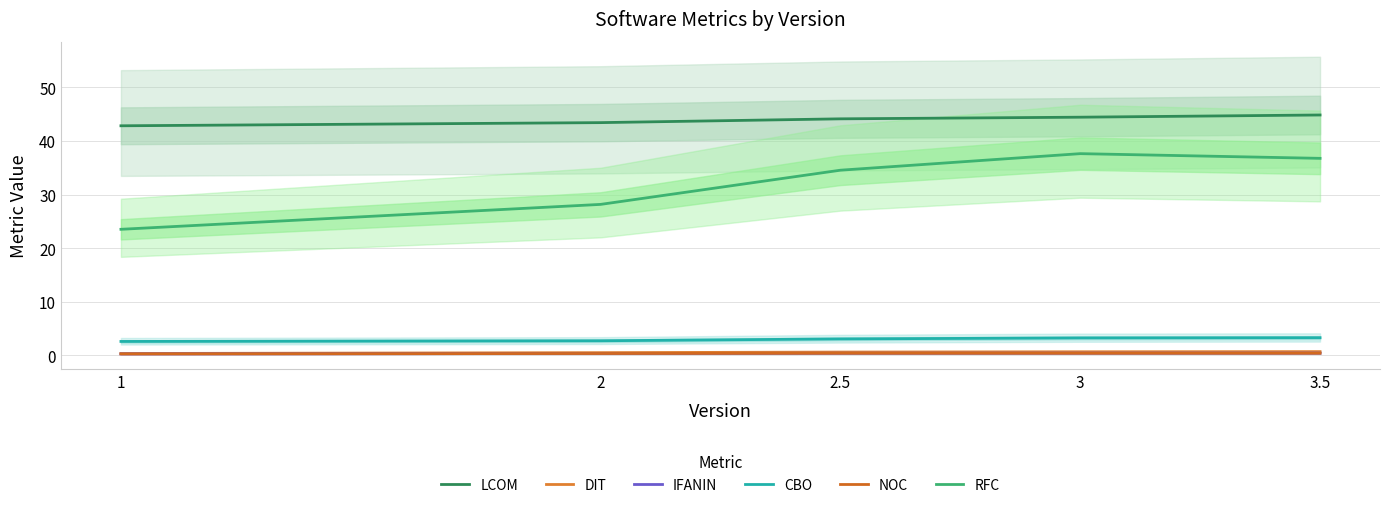

Rank the categories by NOC value from lowest to highest.

1, 2, 2.5, 3, 3.5